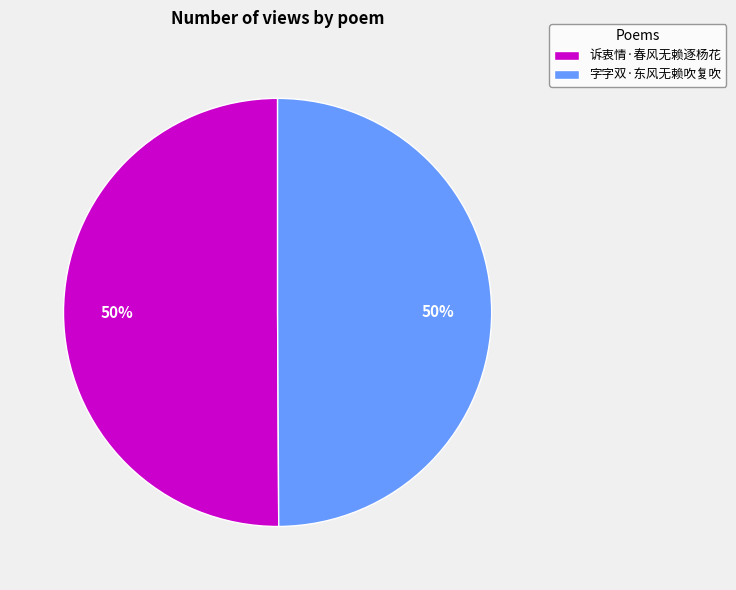

True or false: 字字双·东风无赖吹复吹 accounts for 50% of the total.

True